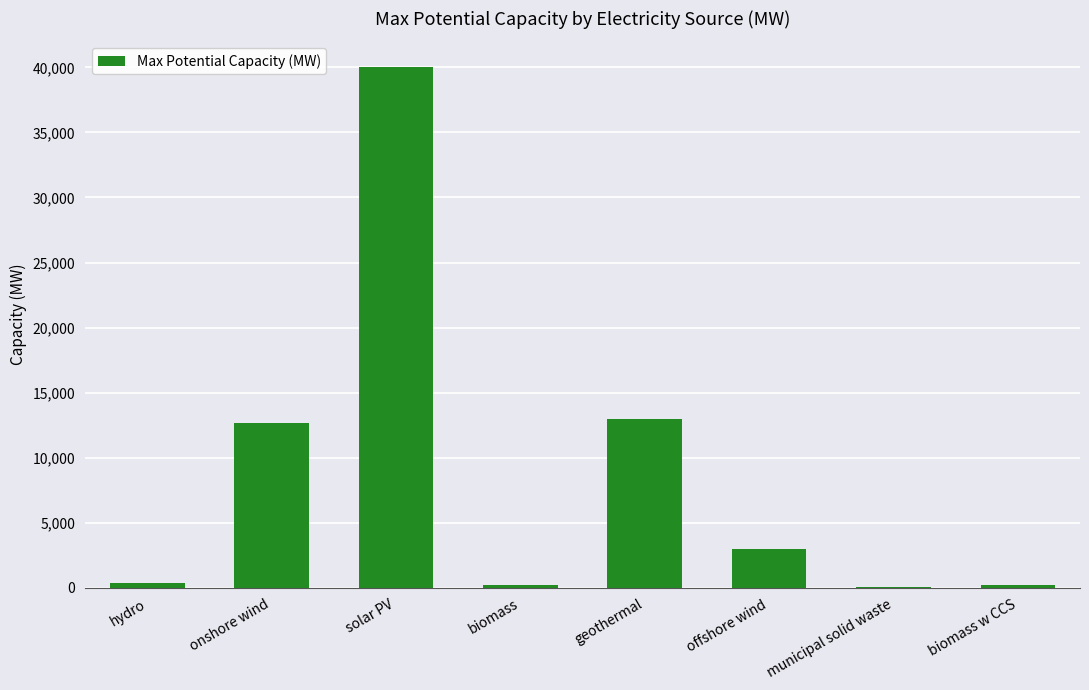

Approximately how many times larger is the value at onshore wind compared to solar PV?

0.3